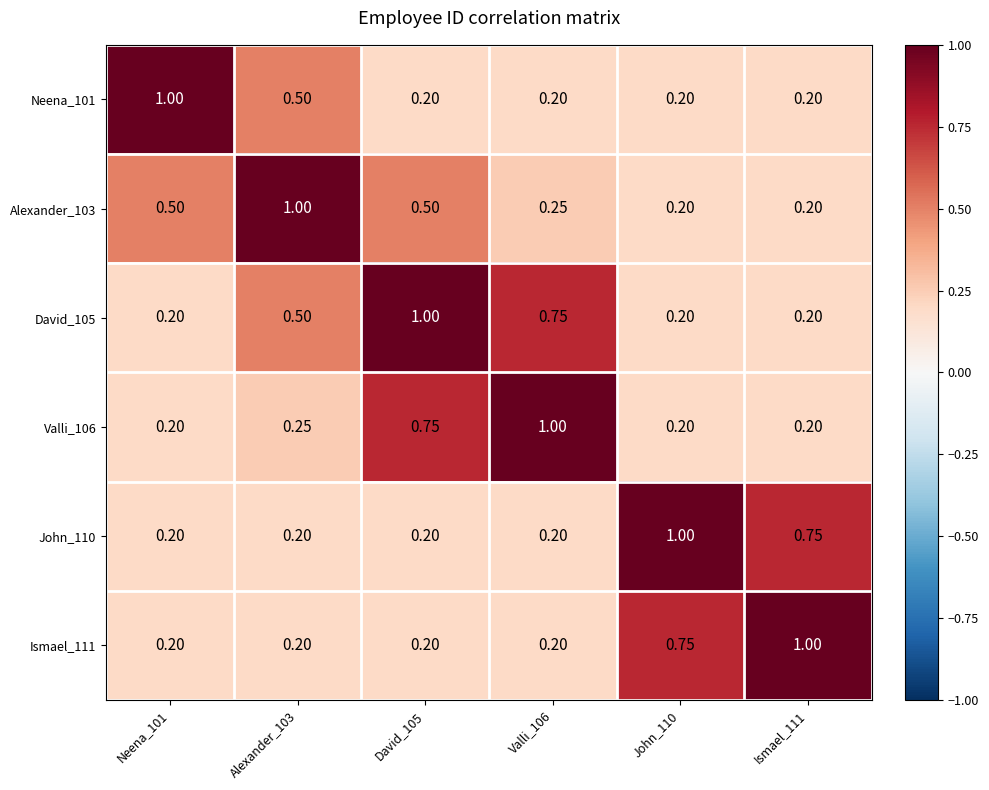

Is the value of Valli_106 at Valli_106 greater than the value of David_105 at Alexander_103?

Yes